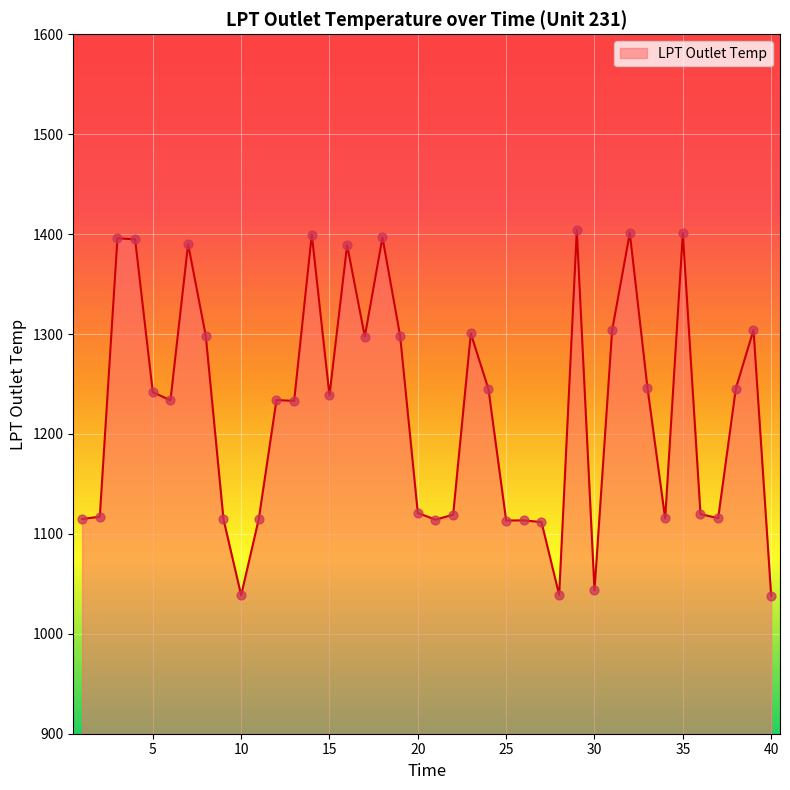

What is the smallest value displayed?

1038.1